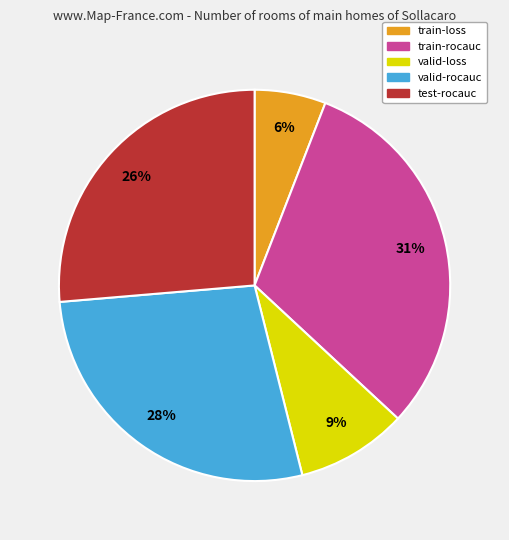

To the nearest percent, what portion does test-rocauc represent?

26%